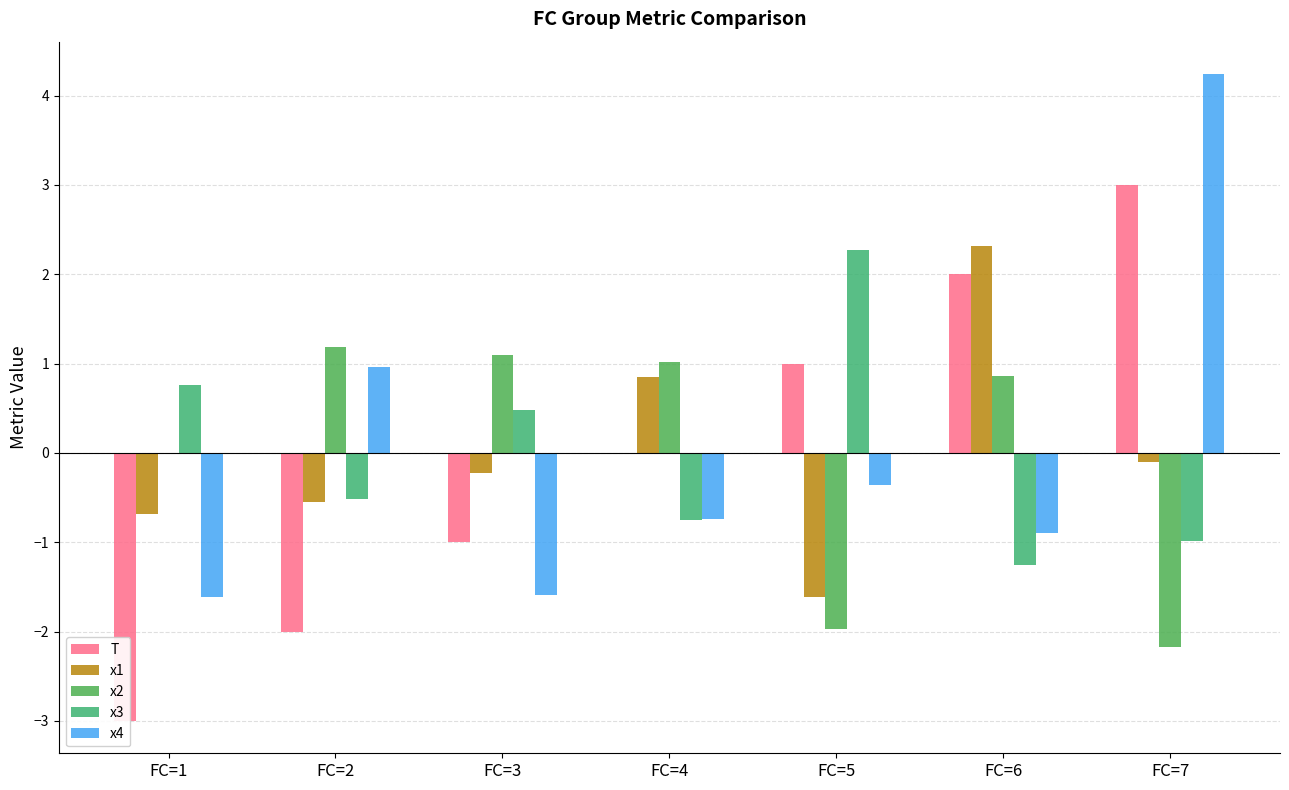

Reading right to left, extract all data points from this chart.

T: FC=7=3.0	FC=6=2.0	FC=5=1.0	FC=4=0.0	FC=3=-1.0	FC=2=-2.0	FC=1=-3.0
x1: FC=7=-0.1	FC=6=2.3	FC=5=-1.6	FC=4=0.8	FC=3=-0.2	FC=2=-0.5	FC=1=-0.7
x2: FC=7=-2.2	FC=6=0.9	FC=5=-2.0	FC=4=1.0	FC=3=1.1	FC=2=1.2	FC=1=-0.0
x3: FC=7=-1.0	FC=6=-1.3	FC=5=2.3	FC=4=-0.8	FC=3=0.5	FC=2=-0.5	FC=1=0.8
x4: FC=7=4.2	FC=6=-0.9	FC=5=-0.4	FC=4=-0.7	FC=3=-1.6	FC=2=1.0	FC=1=-1.6